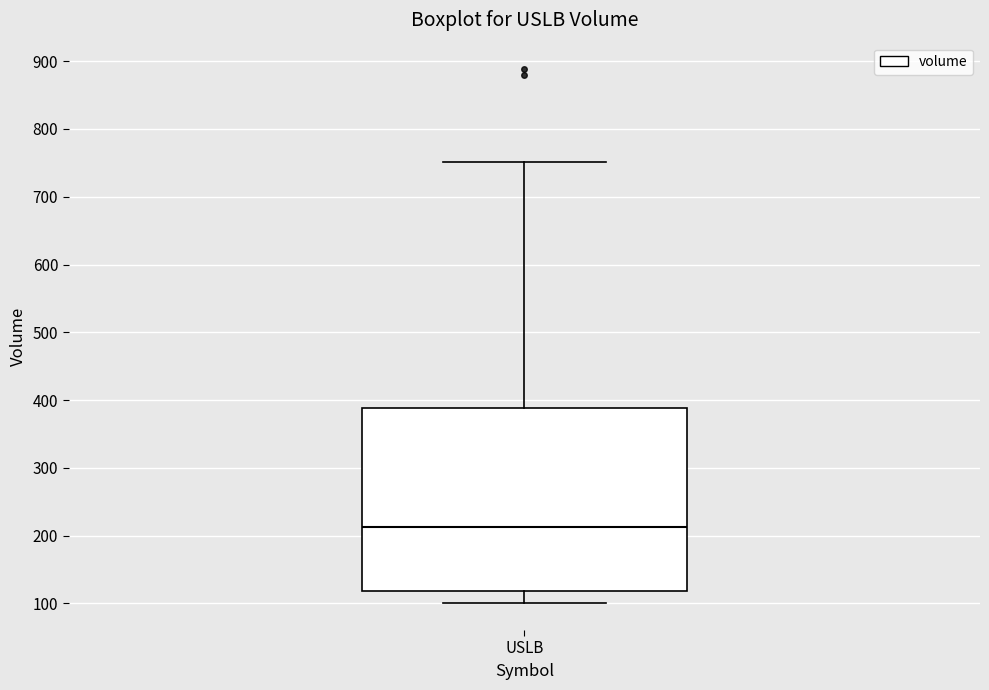

Transcribe this box plot: give where the median line is, the range the box spans, and where the two whiskers end, as read against the y-axis. The values are not printed on the chart, so give them approximately, as read against the axis.

median 210, box 120 to 390, whiskers 100 to 750